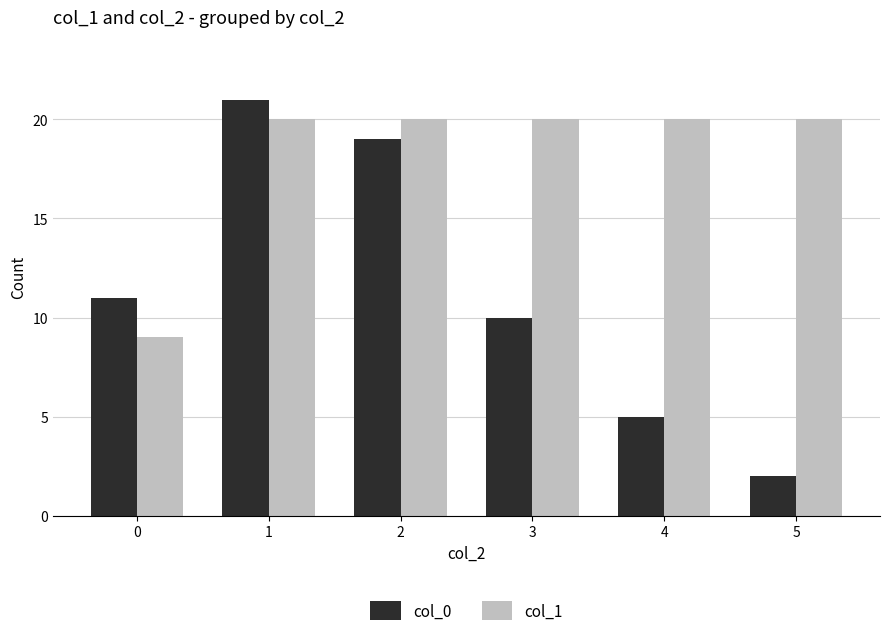

Which label corresponds to the largest value in the chart?

1